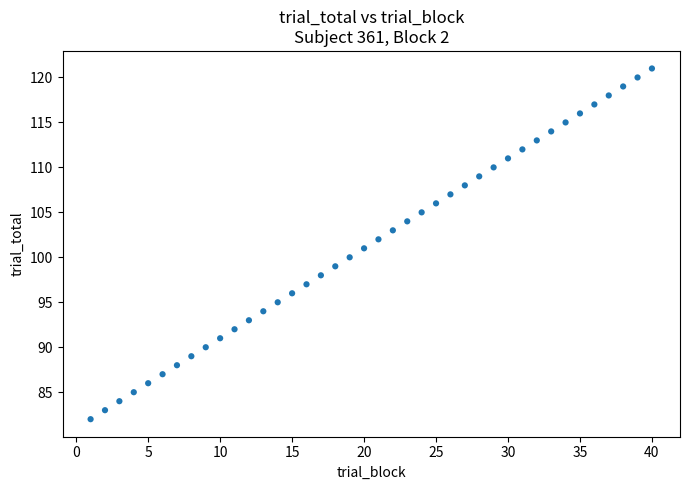

What is the range of X values (max minus min)?

39